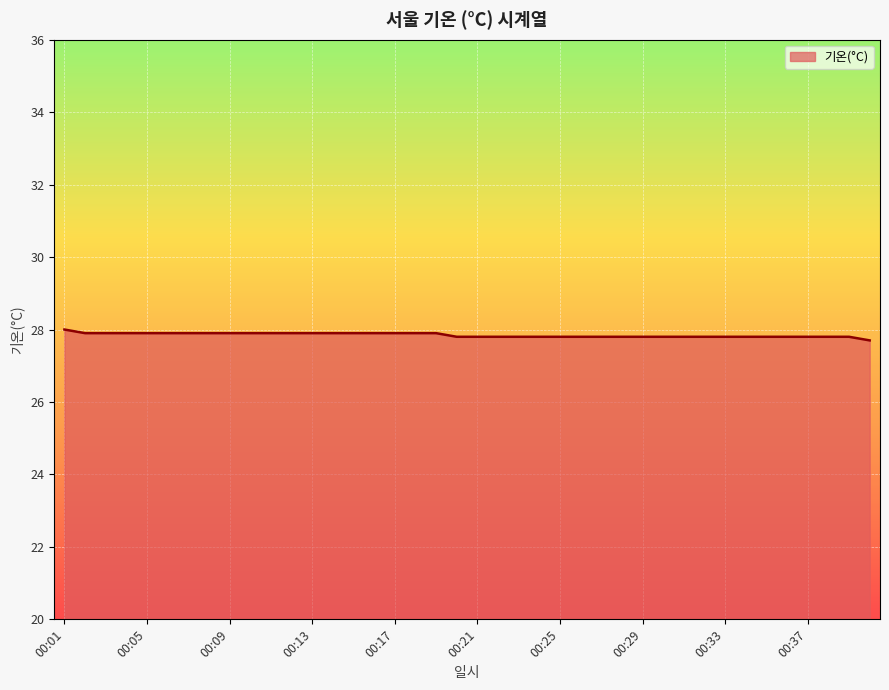

What is the smallest value displayed?

27.7